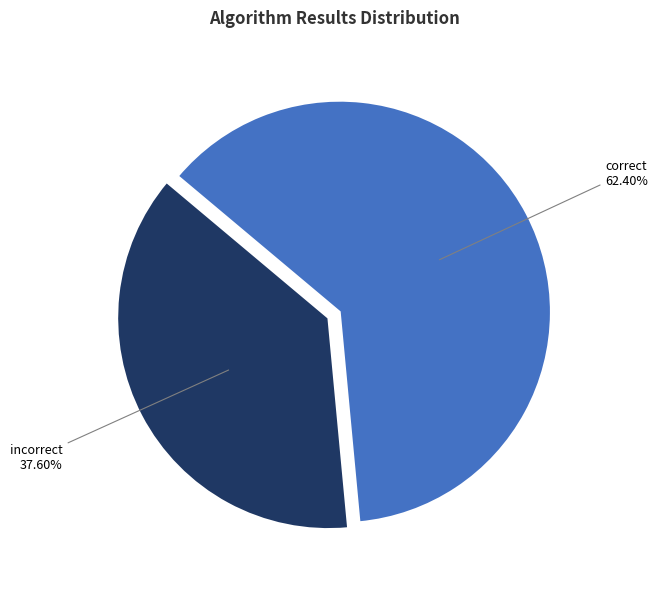

Is the sum of correct and incorrect greater than half?

Yes